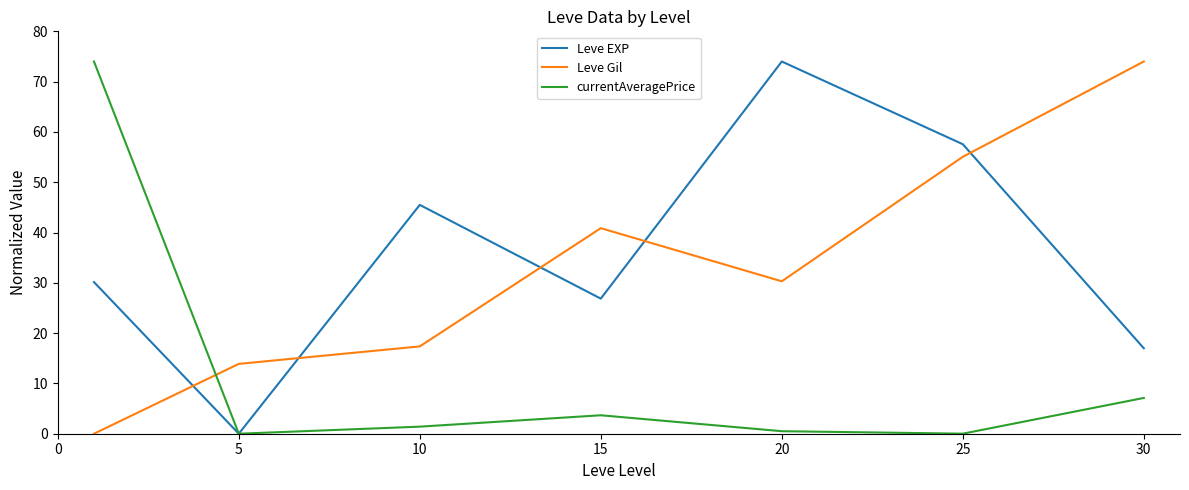

What is the highest value of the currentAveragePrice series?

74.0